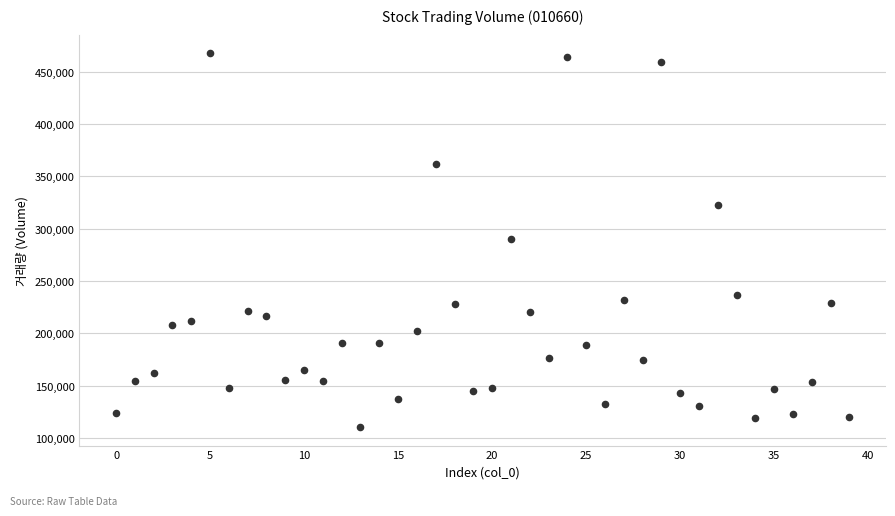

What is the range of Y values (max minus min)?

357384